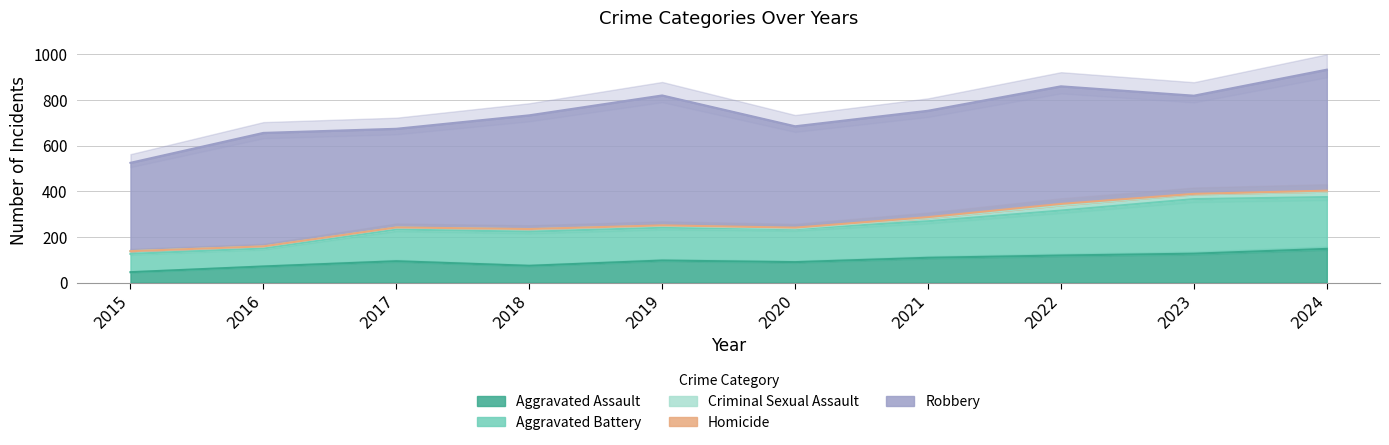

True or false: Aggravated Assault and Homicide intersect in this chart.

False